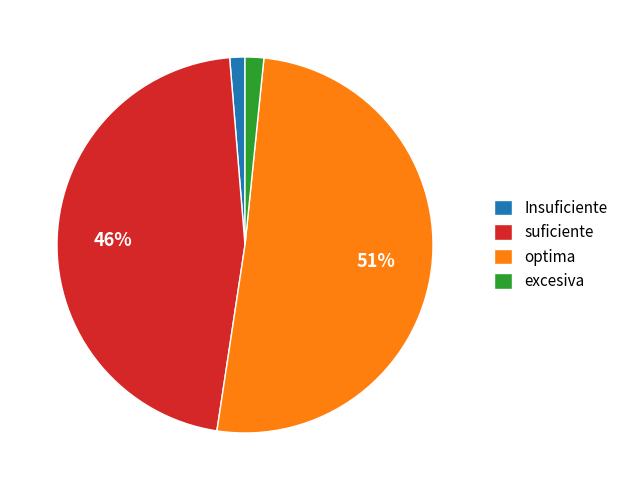

To the nearest percent, what is the average slice percentage?

25%